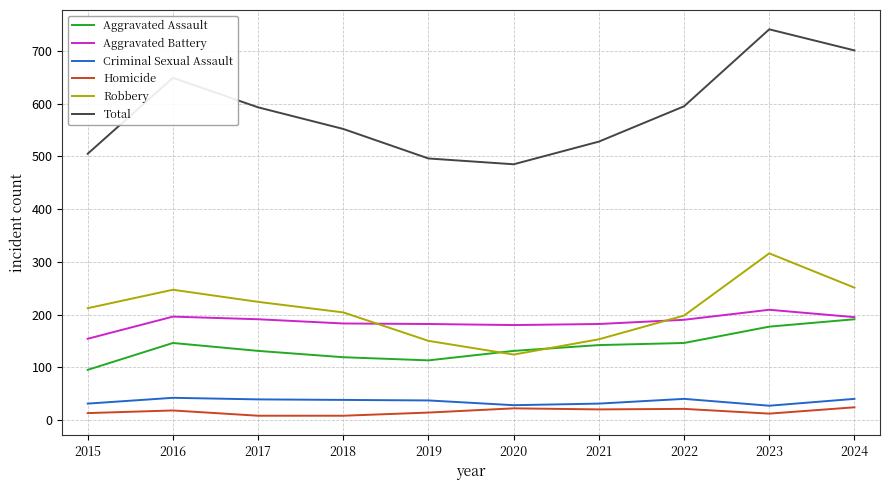

What value does the Criminal Sexual Assault series have at 2022, to the nearest 10?

40